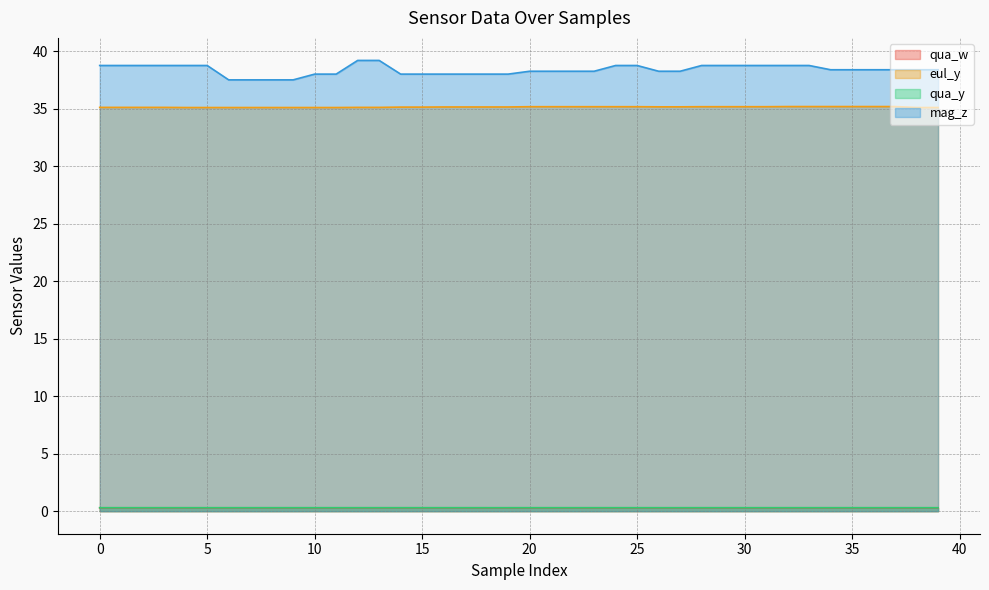

Is it true that mag_z equals 38.2 at 21?

True